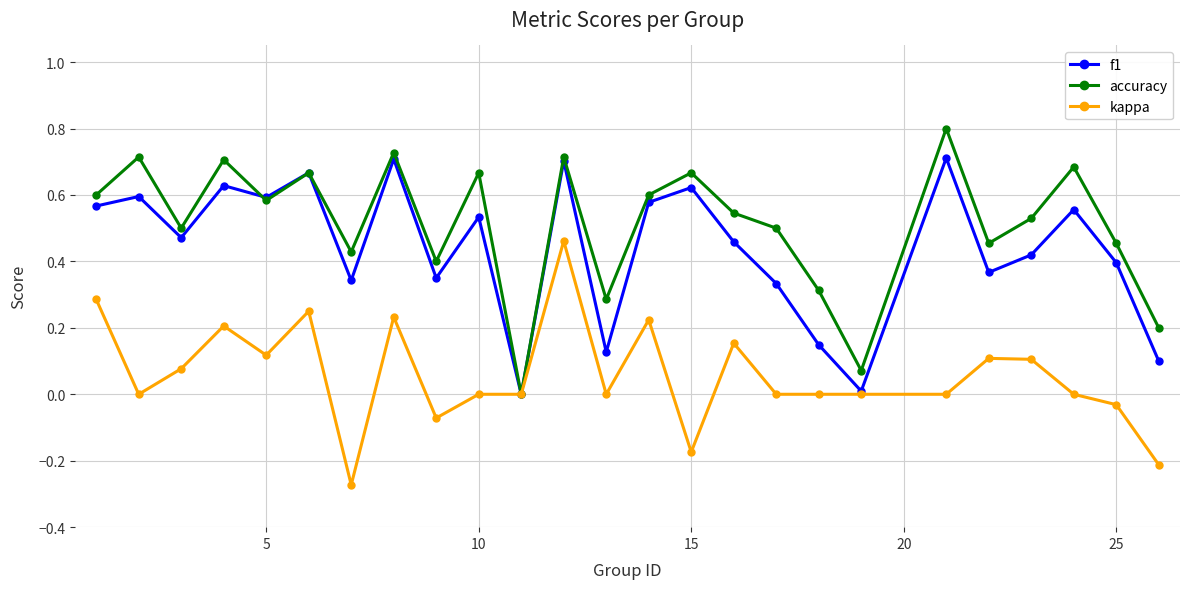

Which series has the largest total across all categories?

accuracy